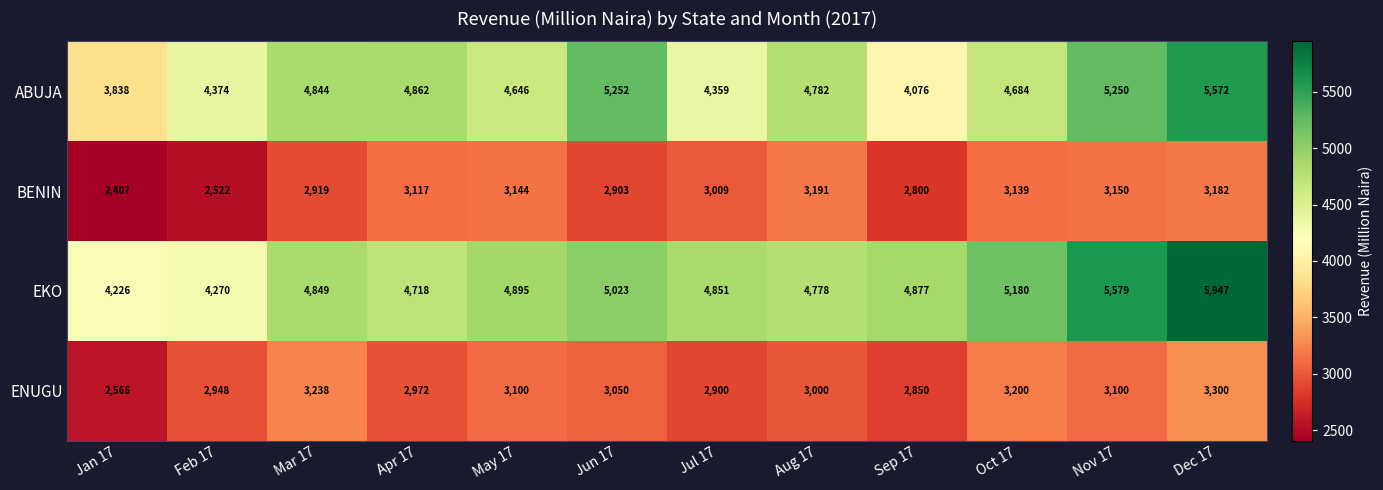

At how many categories does at least one series exceed 3499?

12